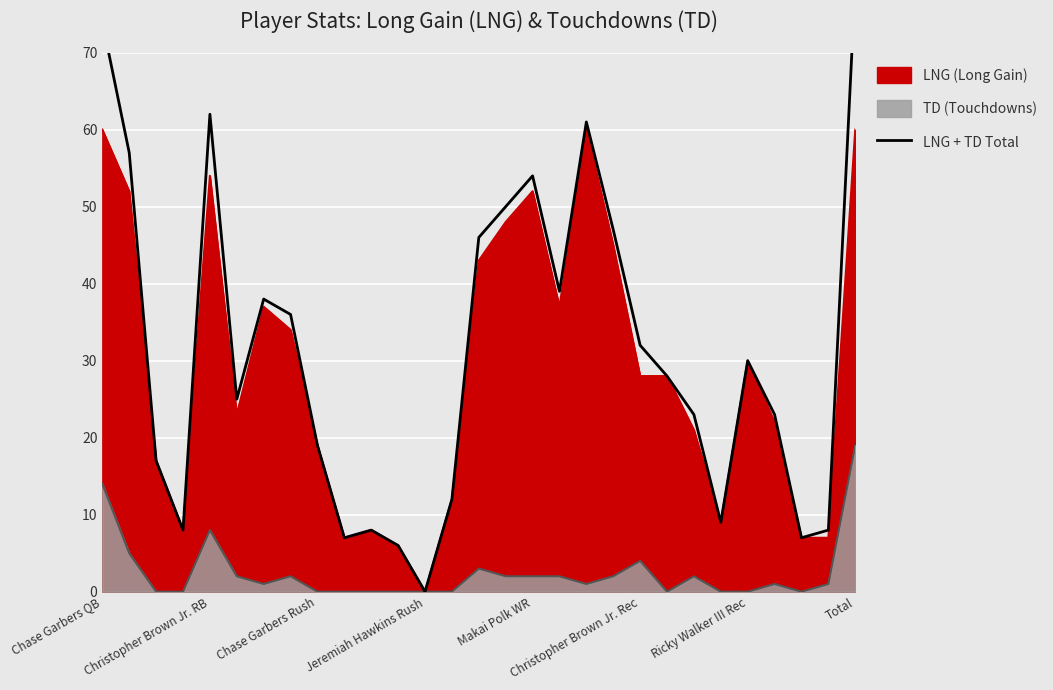

What position from the right is Chase Garbers QB?

29